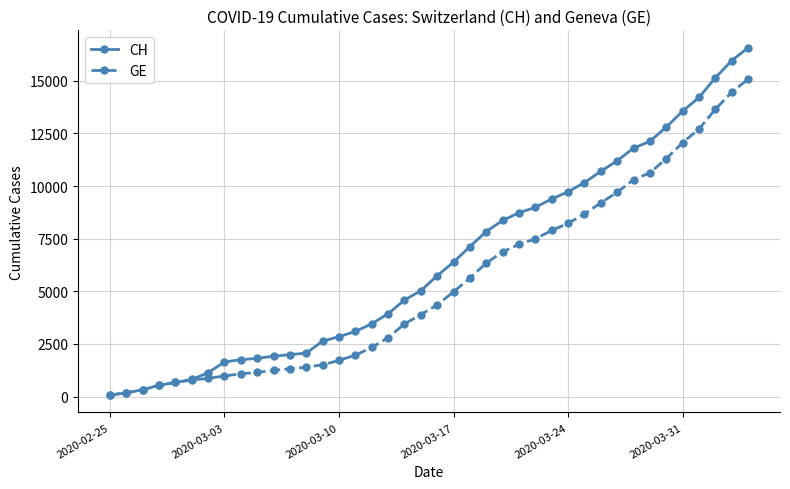

Which series has the widest spread of values?

CH